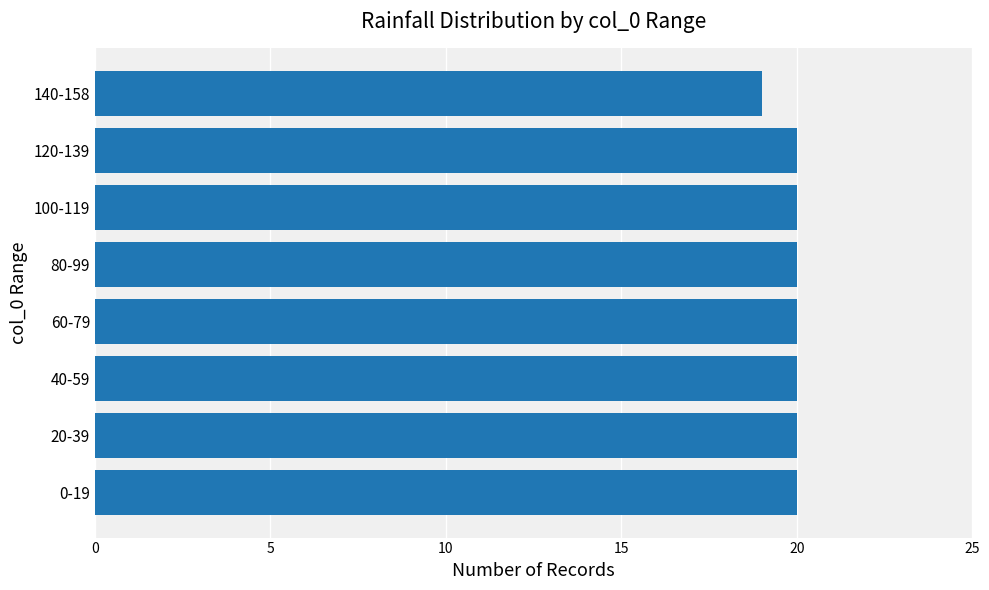

What is the sum of all values?

159